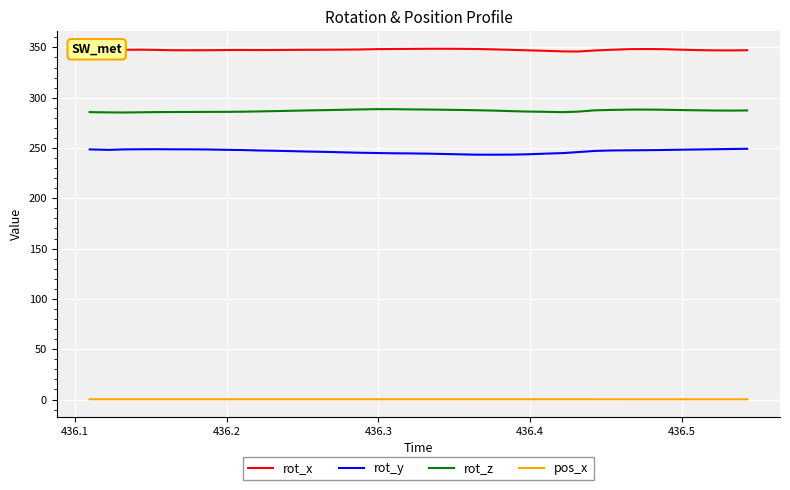

Rank the series by their maximum value, from highest to lowest.

rot_x, rot_z, rot_y, pos_x